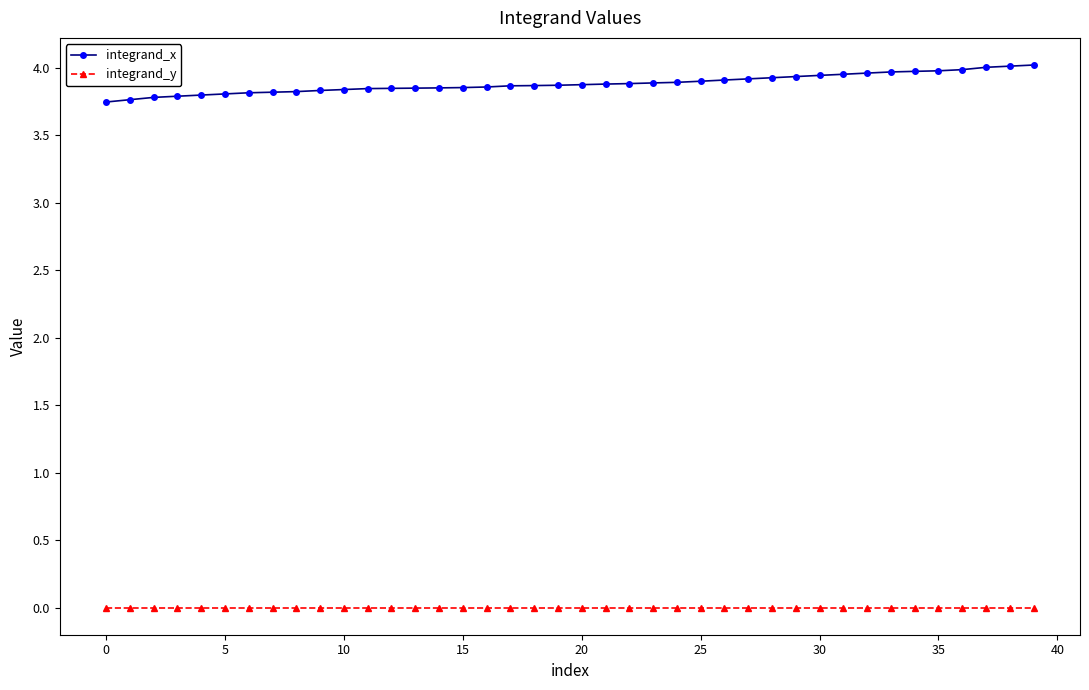

Does the chart display data point markers on the line(s)?

Yes